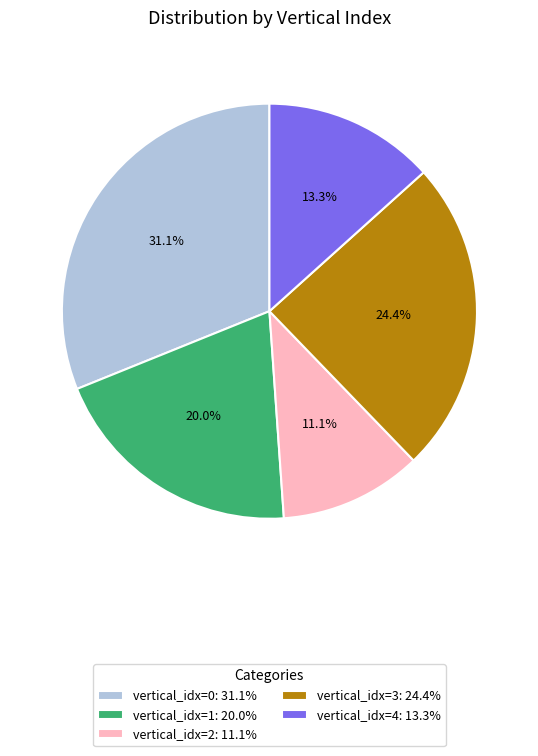

Does any single category account for the majority?

No